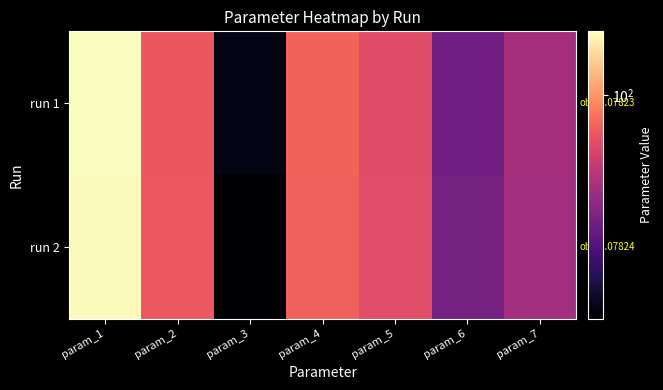

How many series are shown in this chart?

2